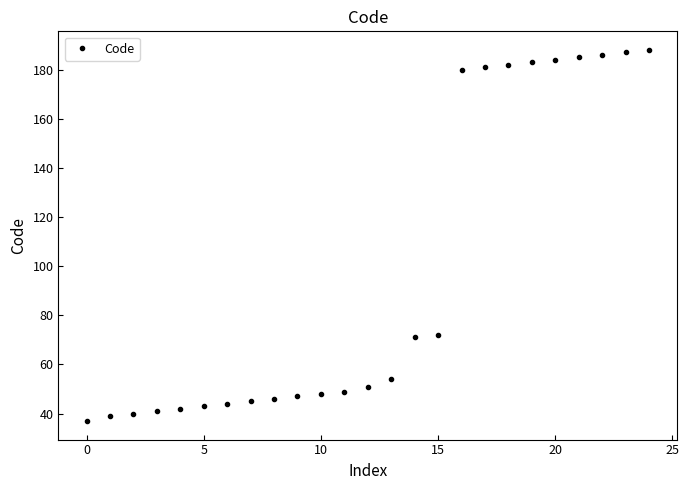

Reading left to right, transcribe all the data shown in this chart.

37	39	40	41	42	43	44	45	46	47	48	49	51	54	71	72	180	181	182	183	184	185	186	187	188